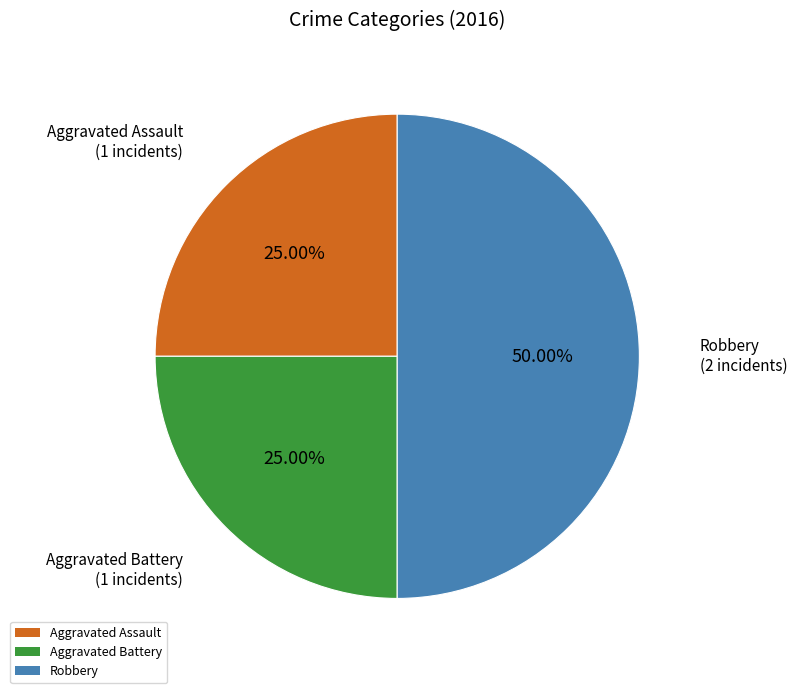

Which category has the biggest portion of the pie?

Robbery